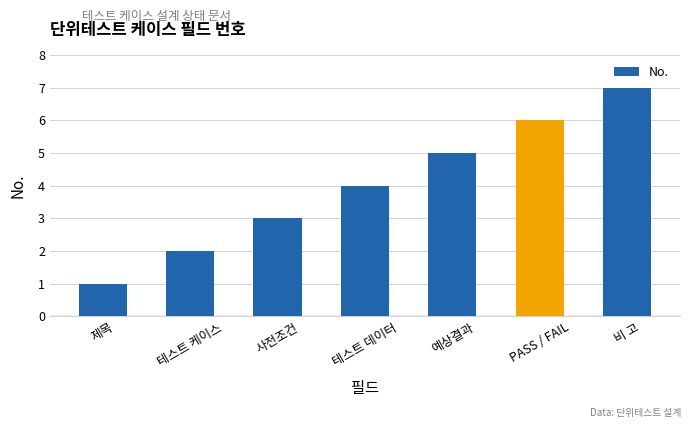

Are the bars grouped side by side (vs. stacked)?

No